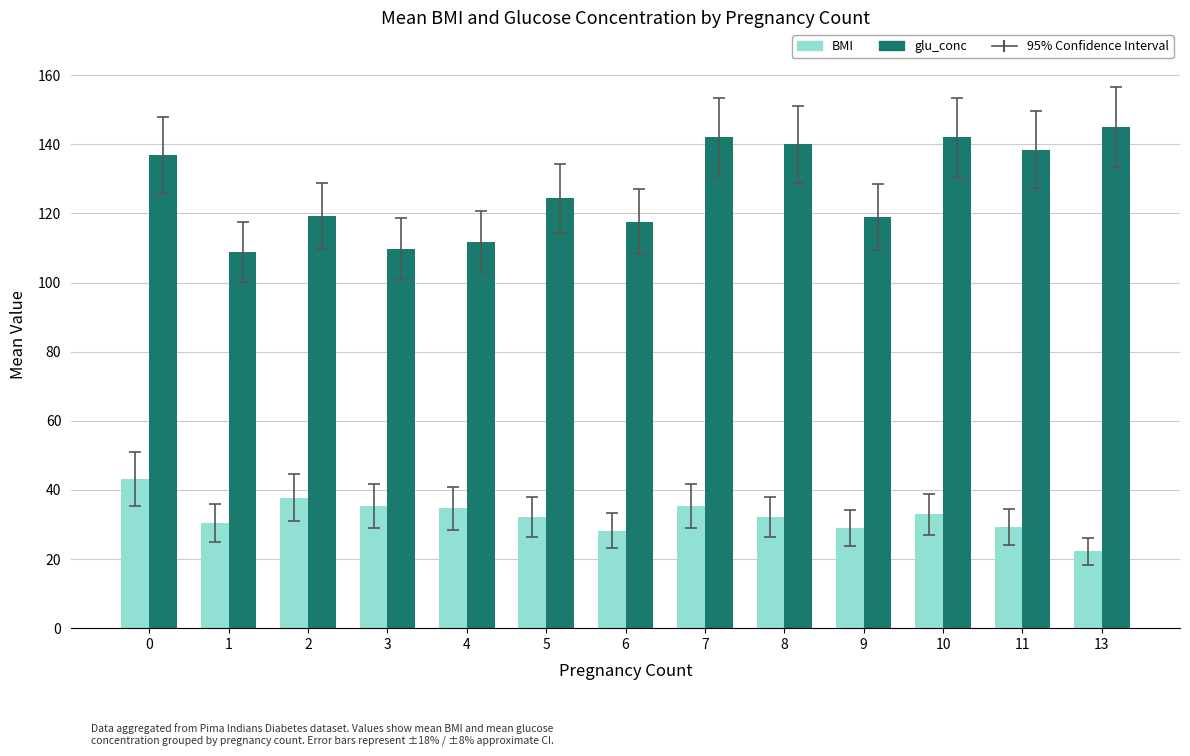

What is the smallest value displayed?

22.2